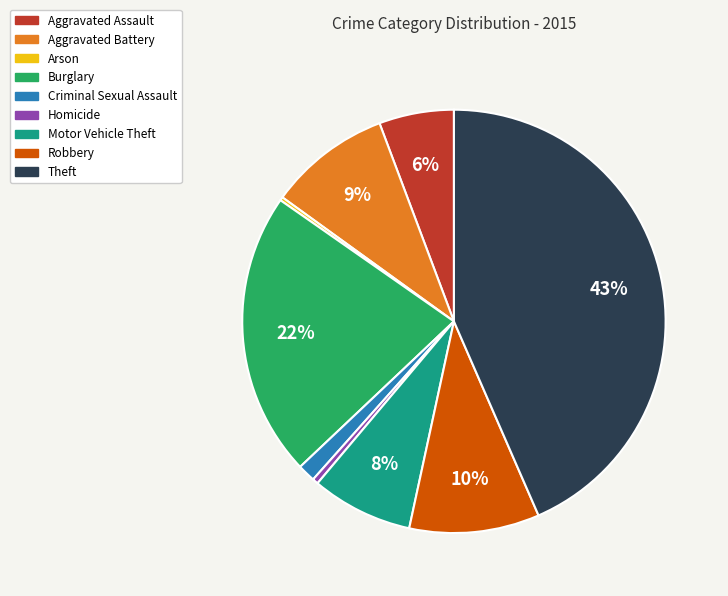

Is it true that Criminal Sexual Assault is 1% of the pie?

True